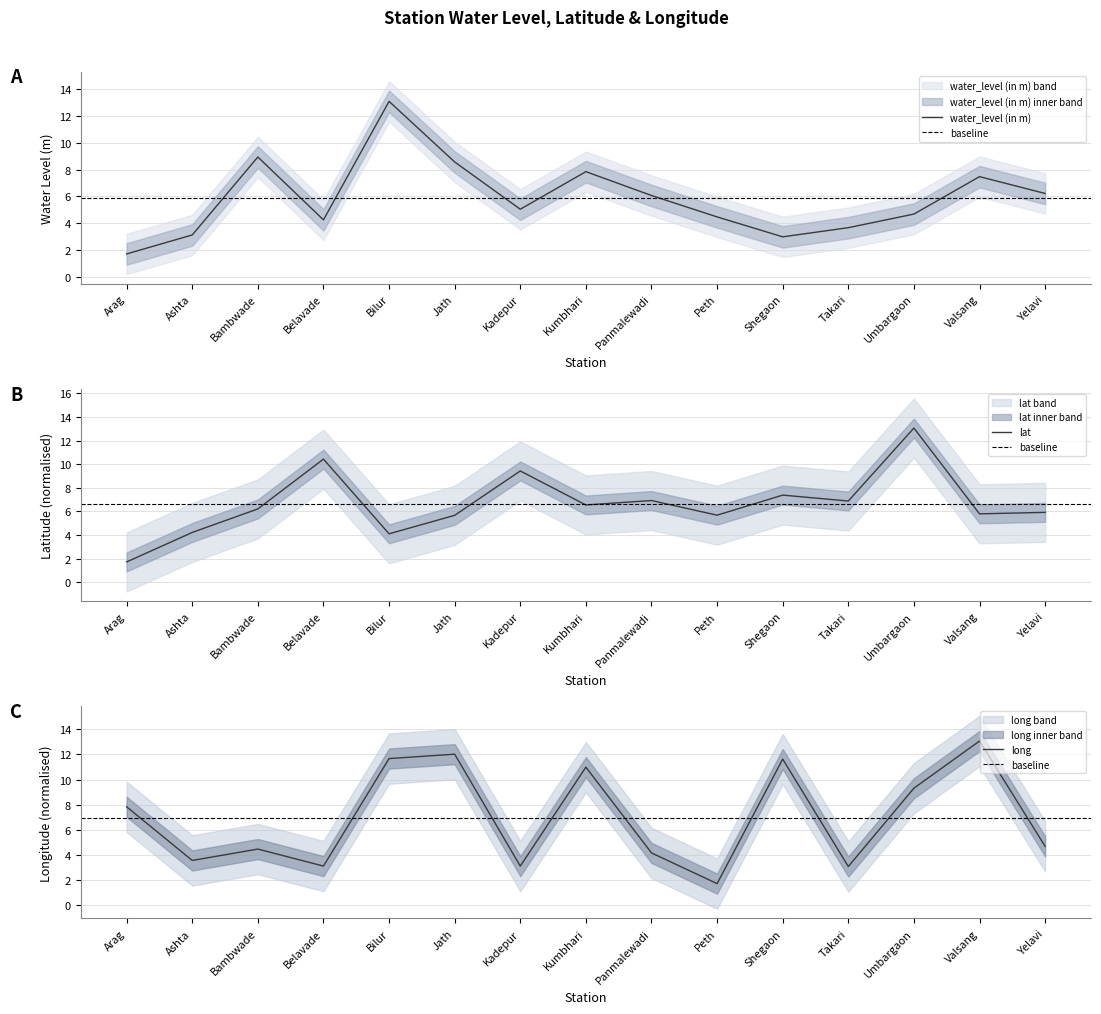

What are all the series names shown in the legend?

water_level (in m), lat, long